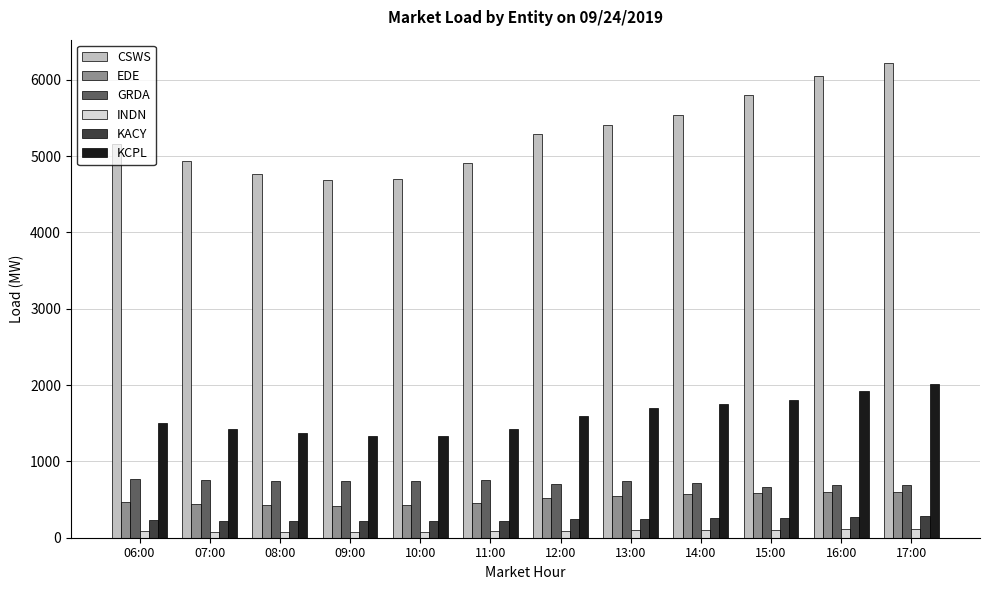

Where does the KCPL series first go above 1592?

12:00